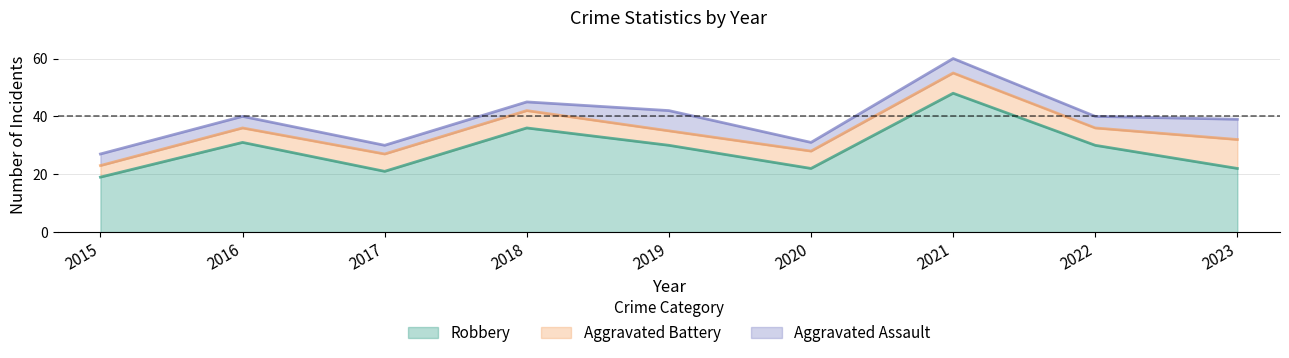

What is the sum of all Total values?

354